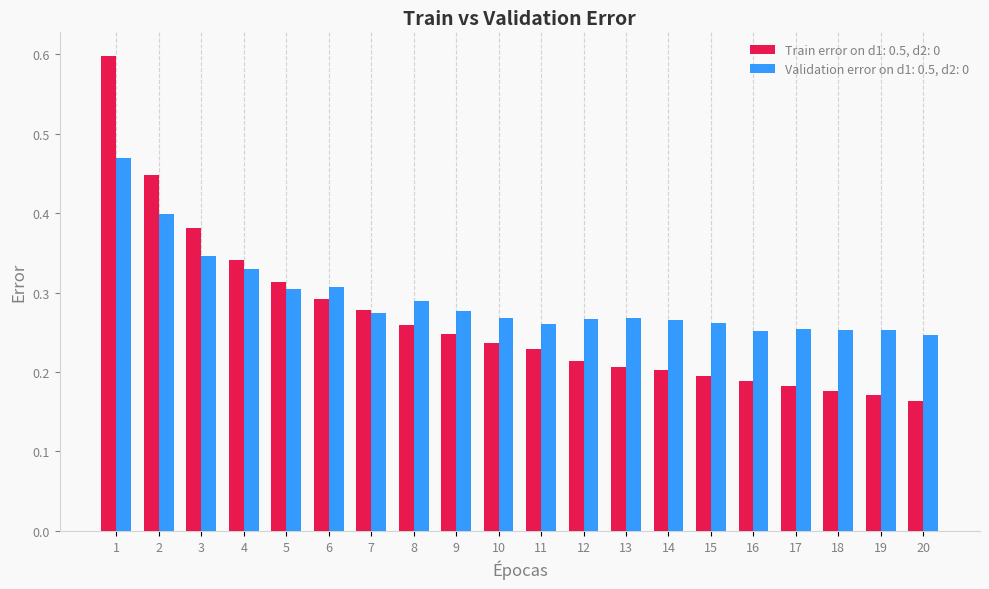

Which label corresponds to the smallest value in the chart?

20